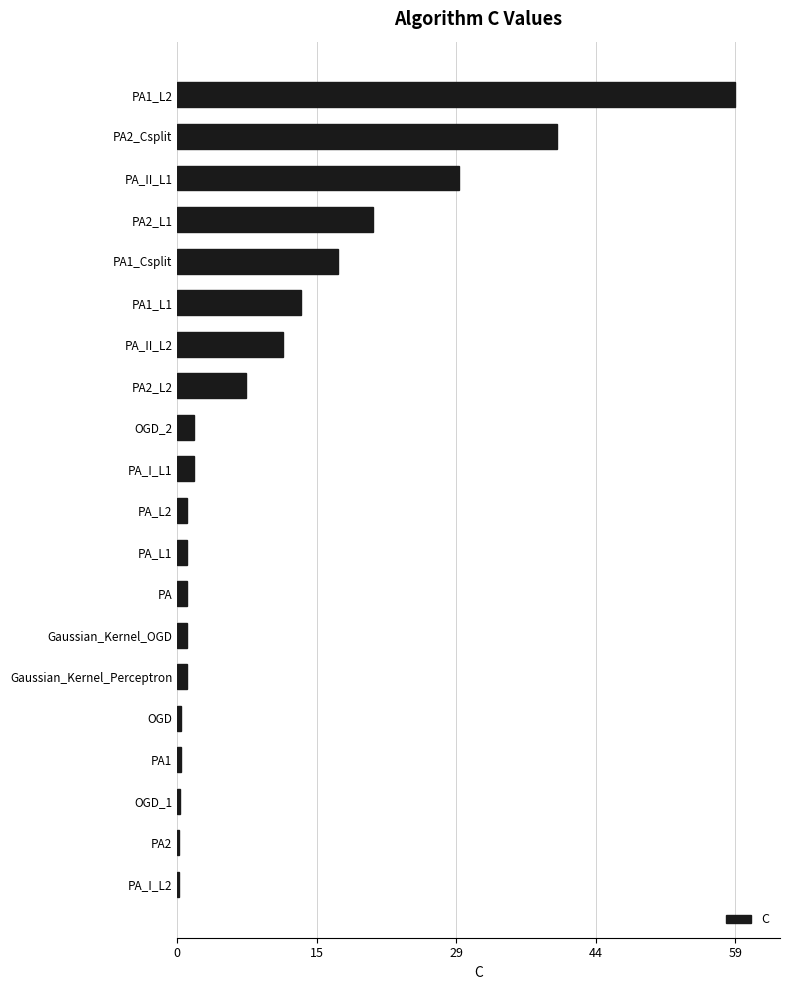

The chart shows a value of 1.0 at PA_L2. True or false?

True